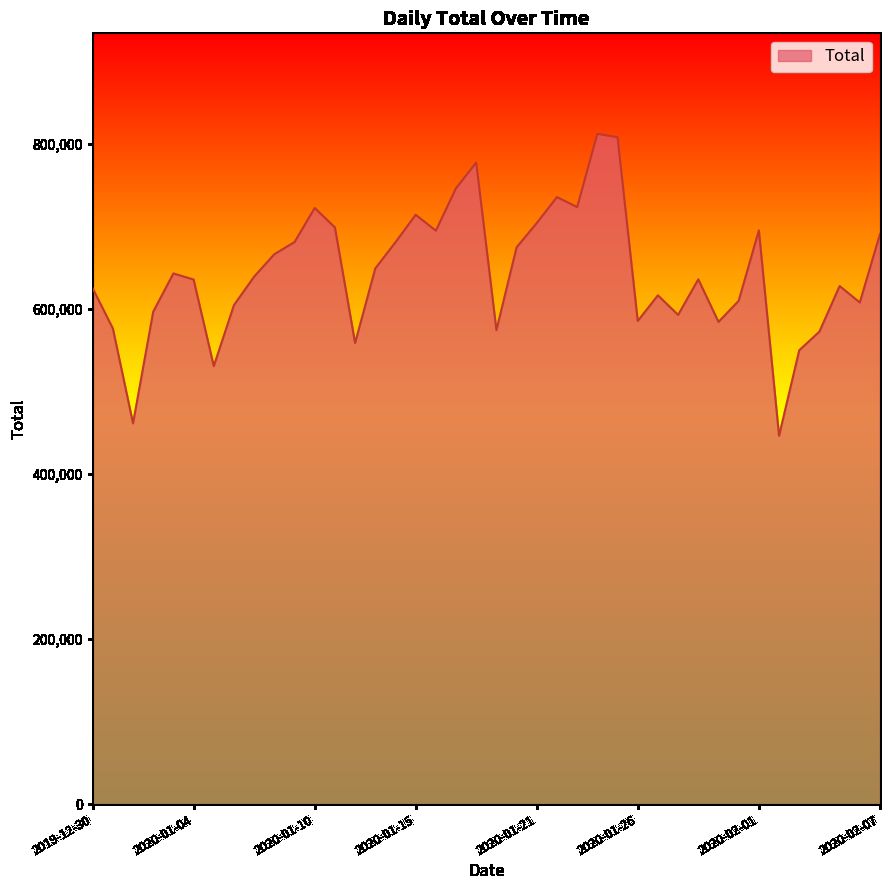

What is the minimum value shown in the chart?

446120